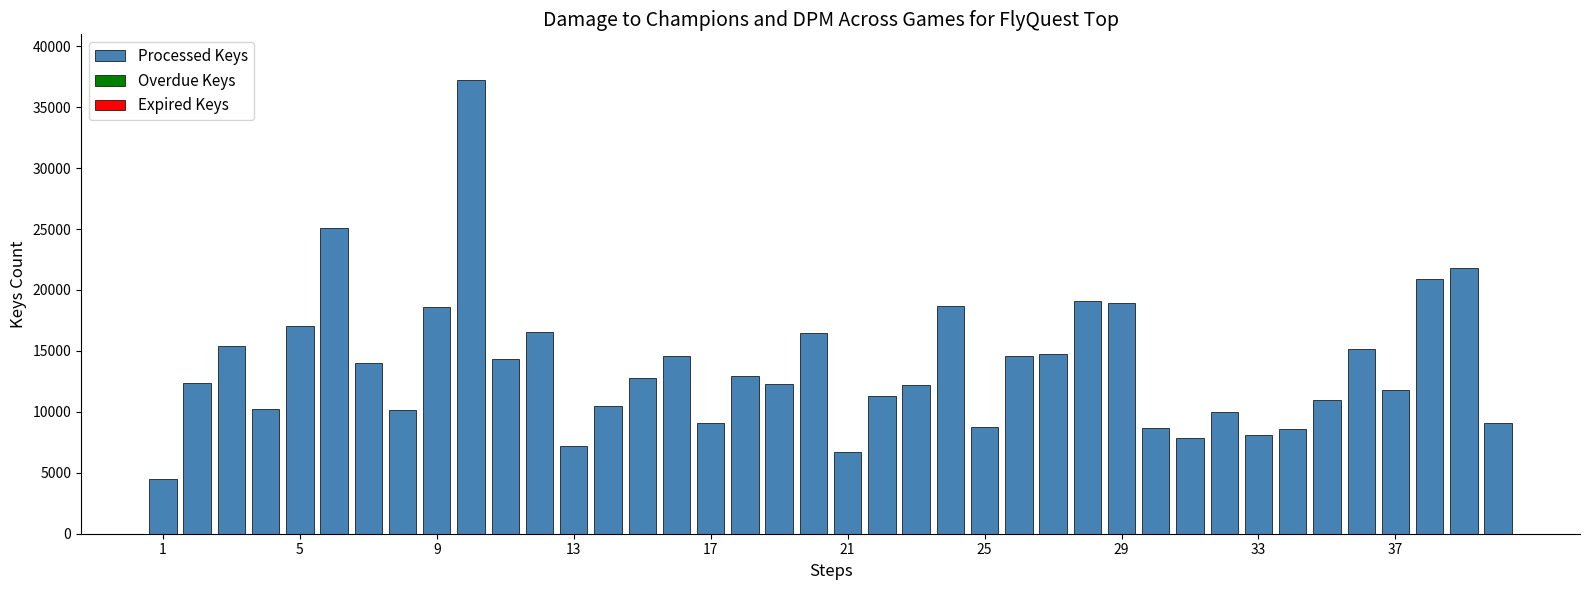

What is the greatest value displayed?

37251